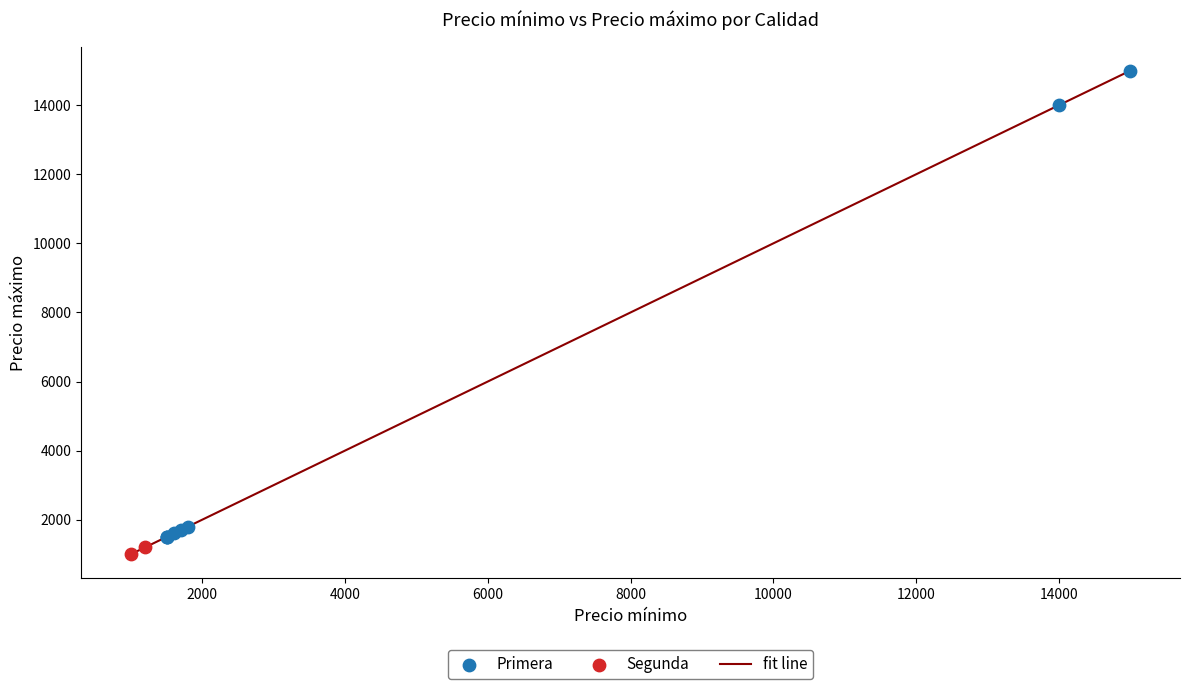

True or false: there are more than 2 points higher than both neighbors.

False